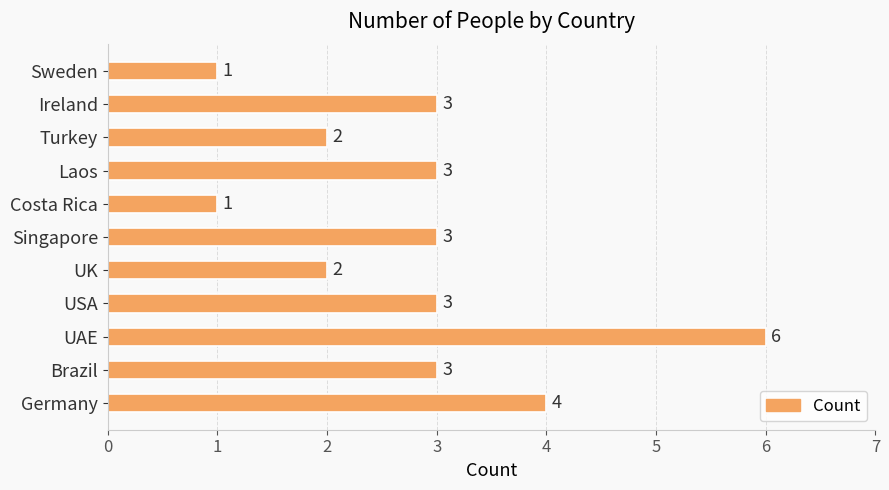

Count the number of categories in the chart.

11